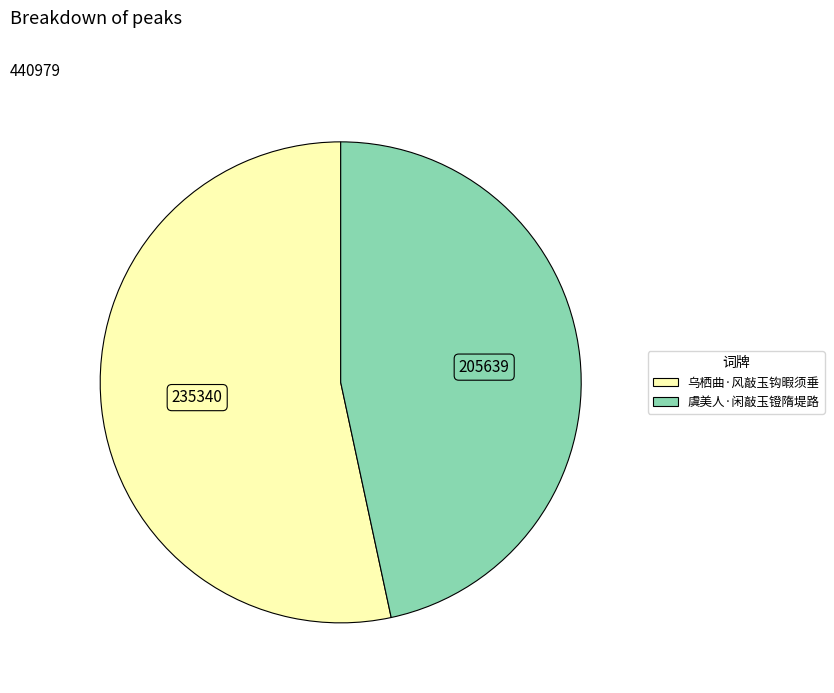

What is the smallest slice in the pie chart?

虞美人·闲敲玉镫隋堤路